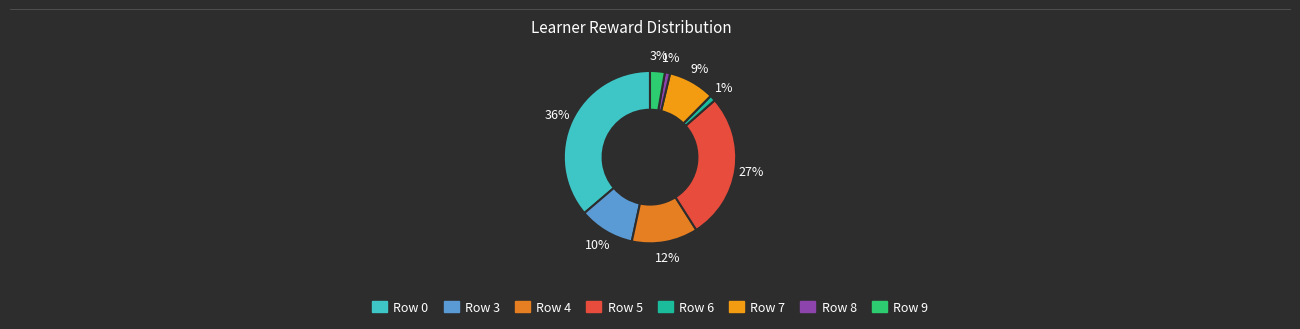

How many segments does this pie chart have?

8